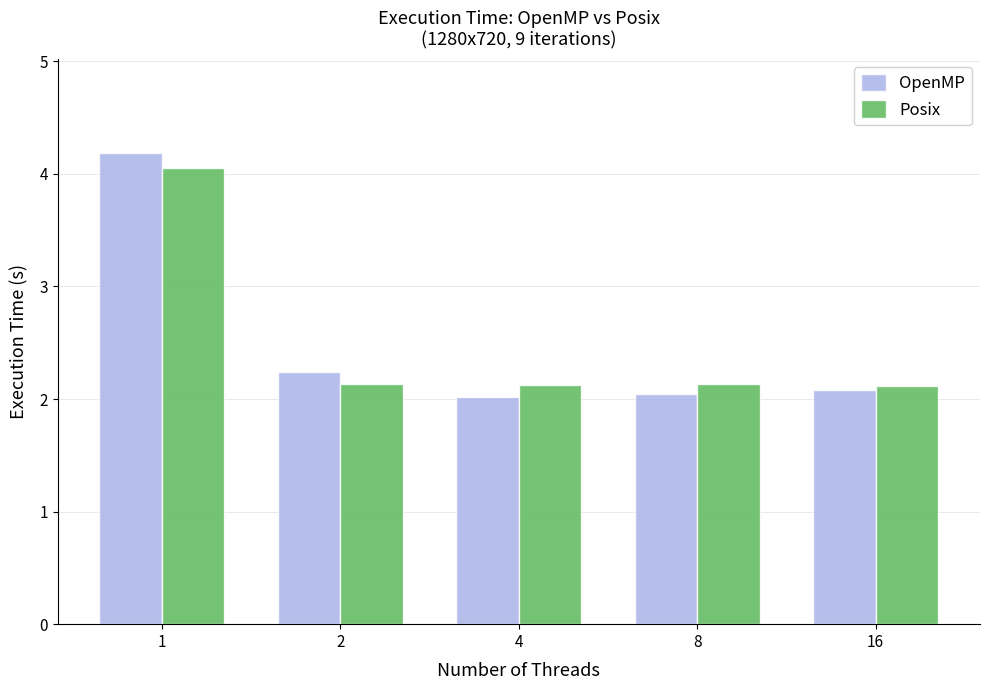

List the series in order of their peak value, highest first.

OpenMP, Posix